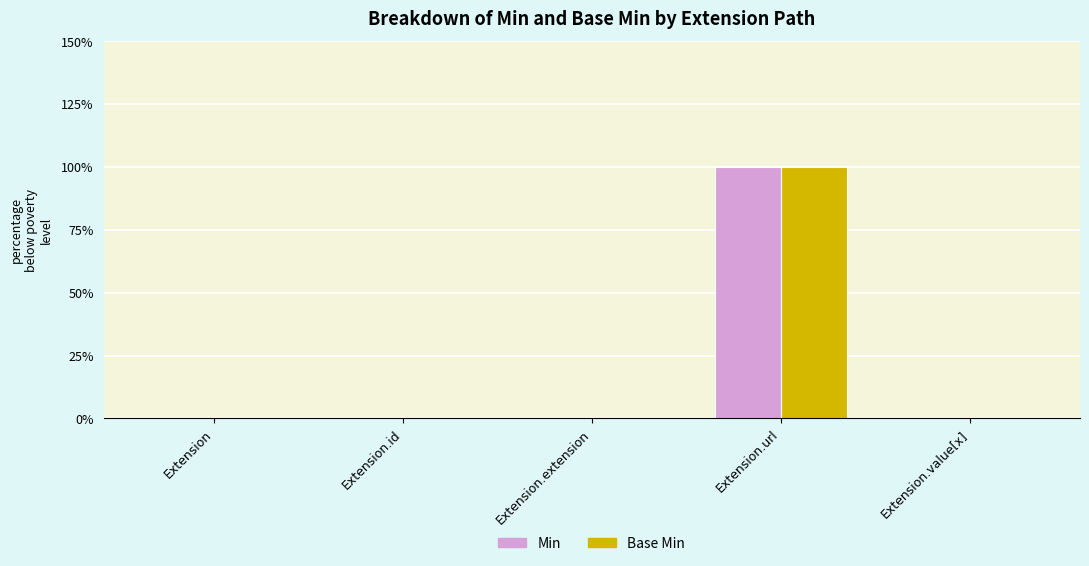

What is the value of the Min bar at the 4th from the left?

1